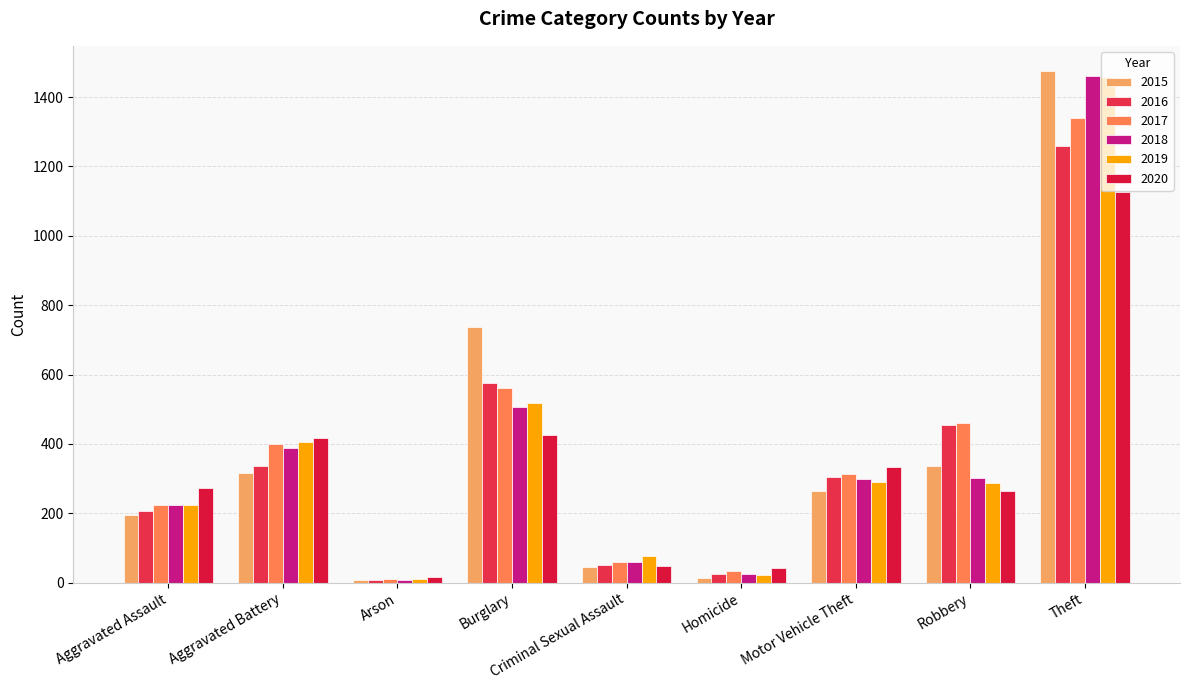

What is the spread (max minus min) of values at Aggravated Assault?

79